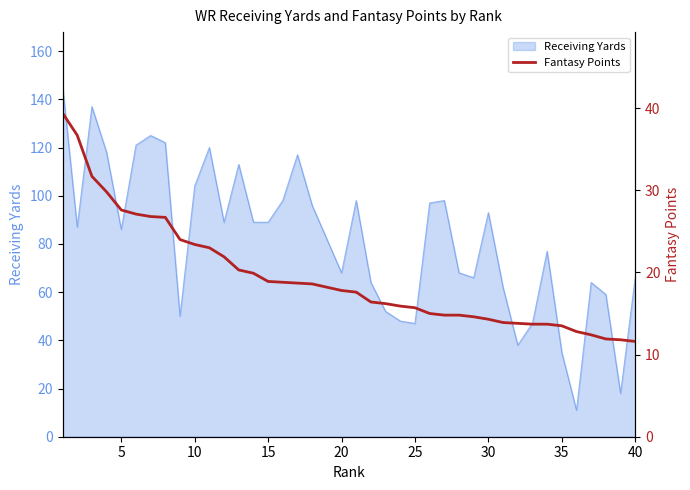

What is the difference between the maximum and minimum values?

27.8